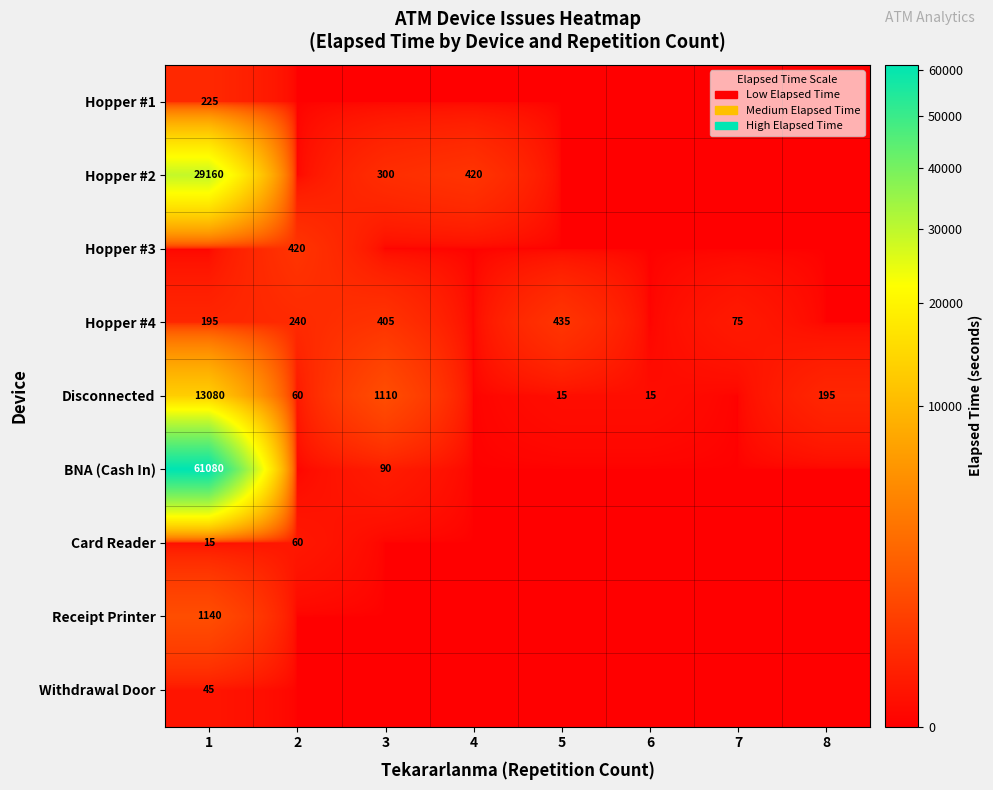

How many data points does each series have?

8